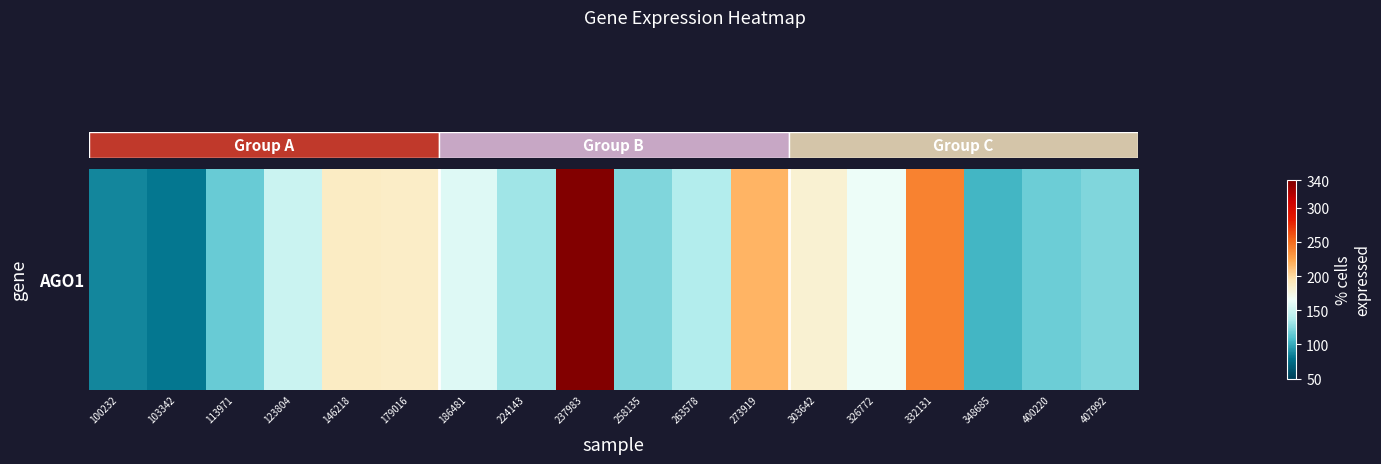

What is the sum of all values?

2842.5